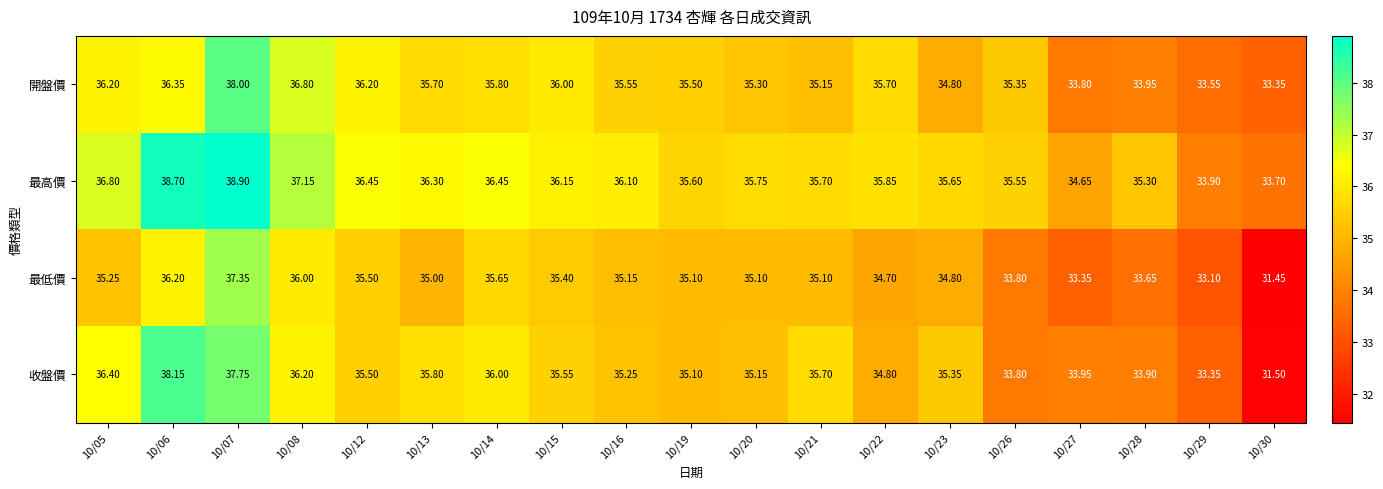

List the series in order of their overall mean, highest first.

最高價, 開盤價, 收盤價, 最低價